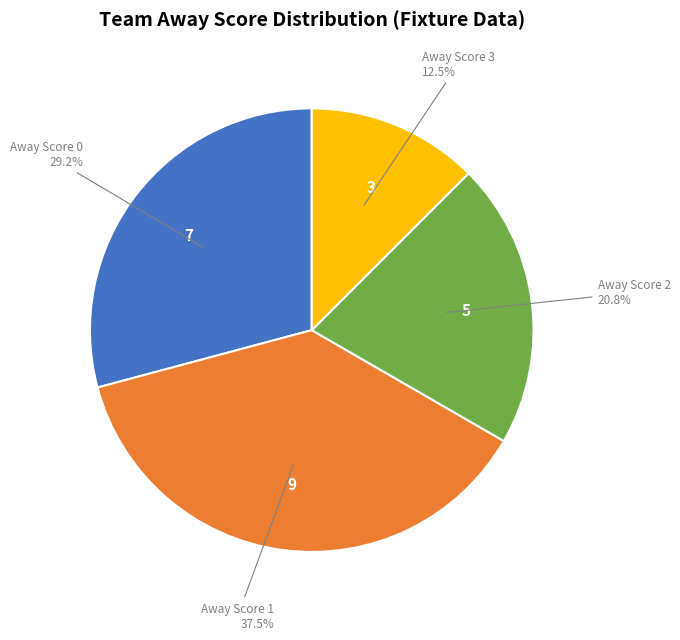

Is there any slice that represents more than half of the pie?

No